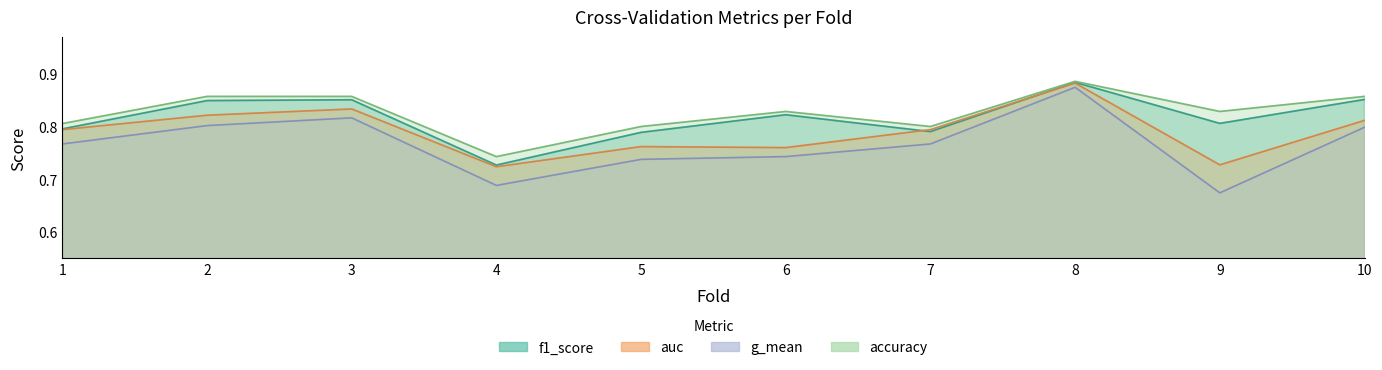

What is the value of the g_mean point at the 8th from the left?

0.9